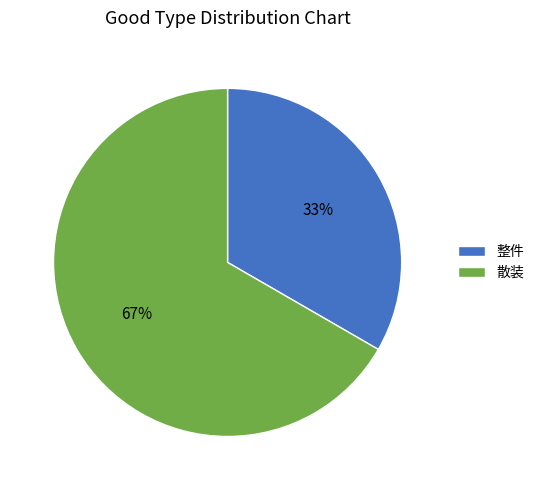

Approximately how many times larger is the value at 散装 compared to 整件?

2.0